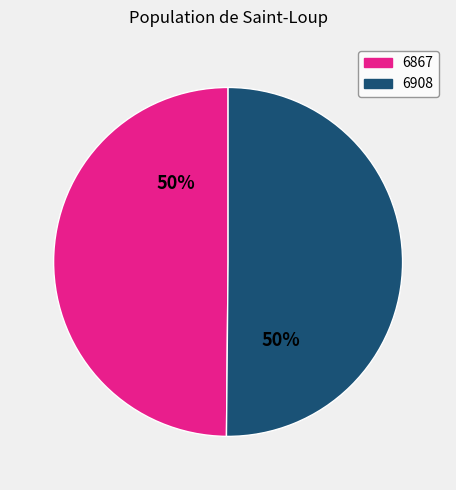

To the nearest percent, what percentage of the pie is 6867?

50%